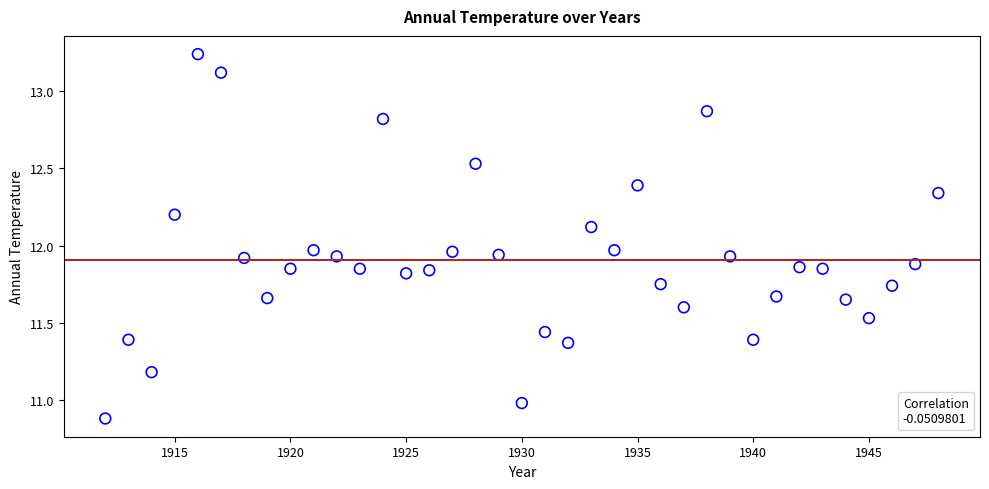

What is the range of Y values (max minus min)?

2.4